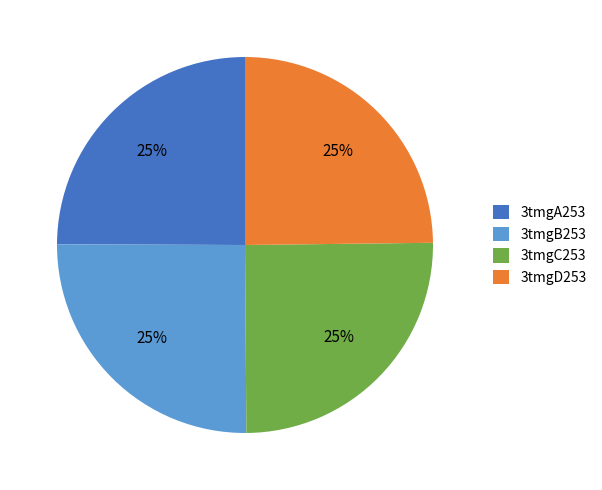

Is there a majority slice in this chart?

No